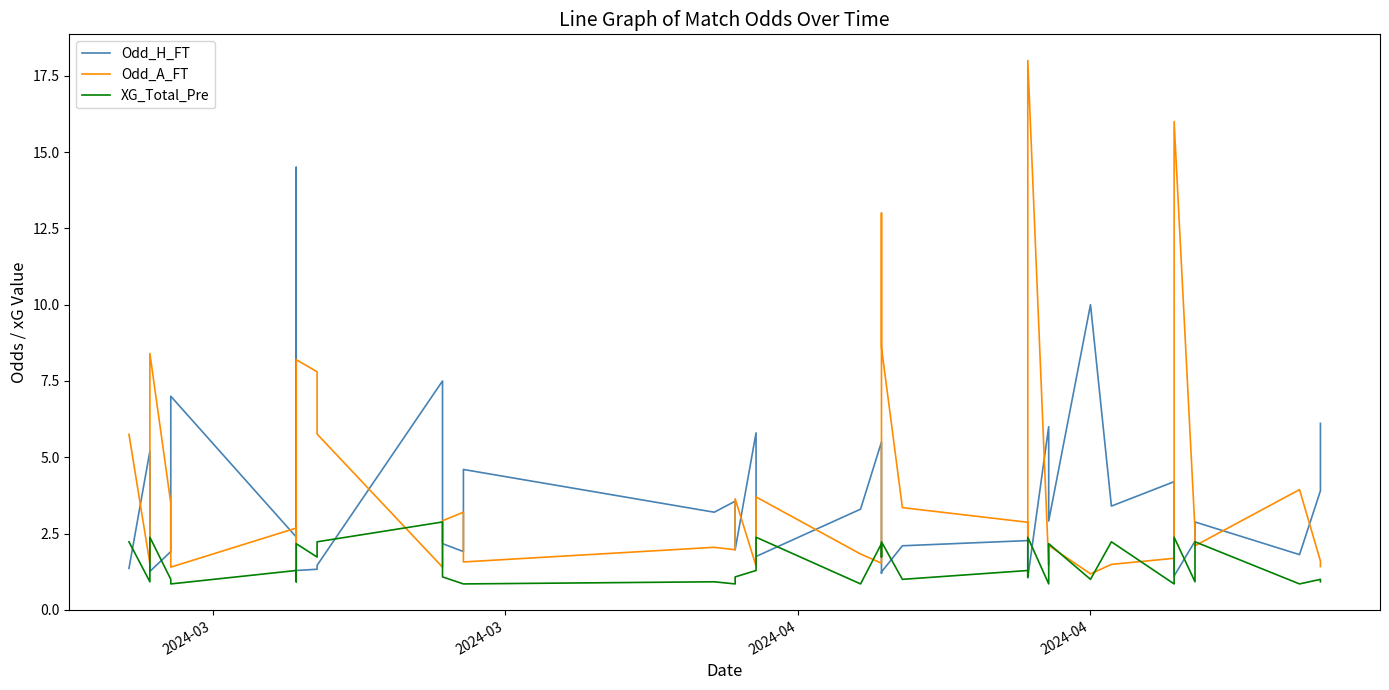

How many times do Odd_H_FT and Odd_A_FT cross each other?

21